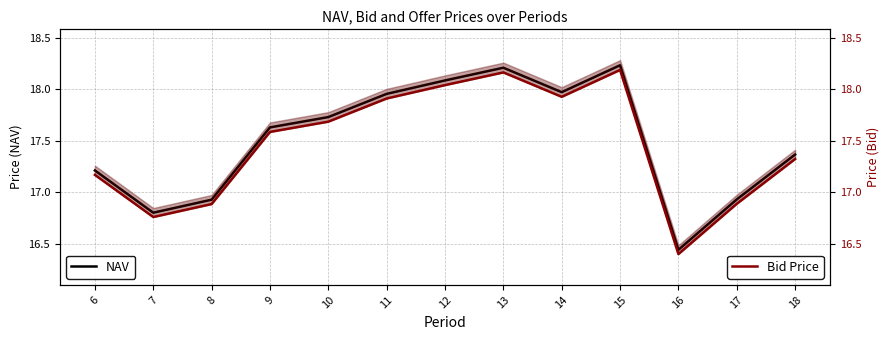

How many lines are shown in the chart?

2